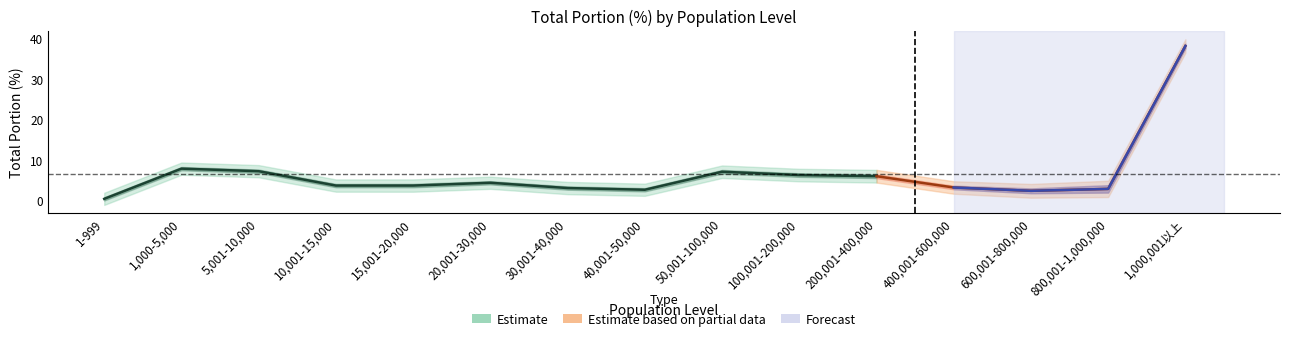

In total_portion_20170603, how many points are lower than both neighbors (excluding endpoints)?

2